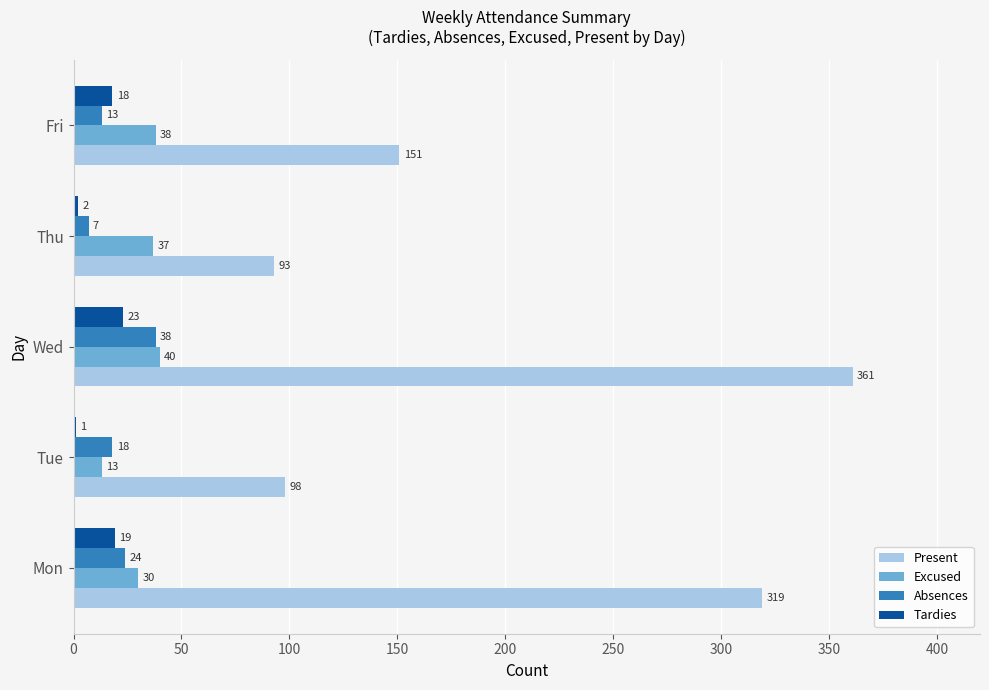

What is the sum of all Tardies values?

63